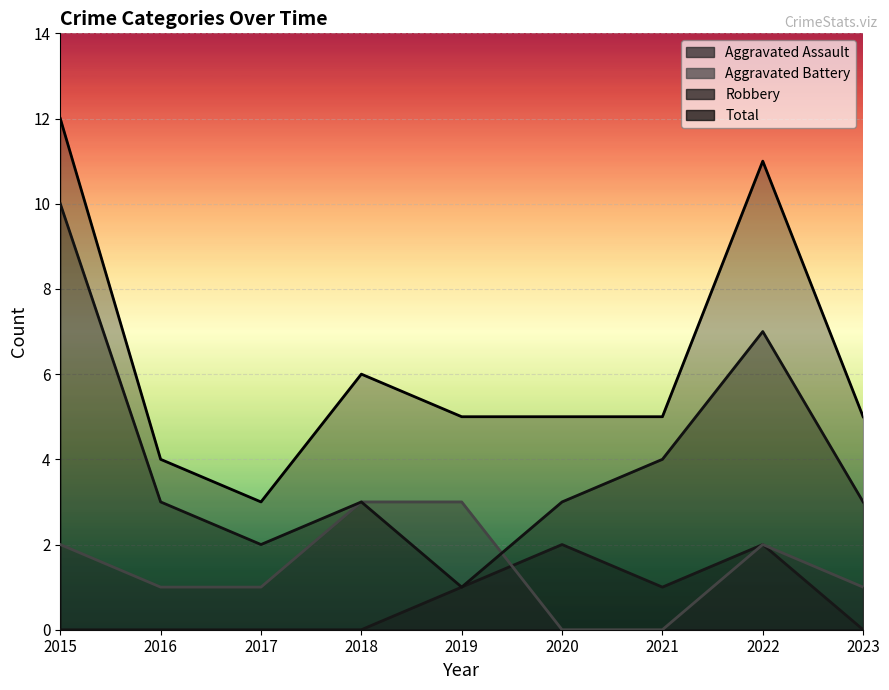

Reading left to right, extract all data points from this chart.

Aggravated Assault: 2015=0	2016=0	2017=0	2018=0	2019=1	2020=2	2021=1	2022=2	2023=0
Aggravated Battery: 2015=2	2016=1	2017=1	2018=3	2019=3	2020=0	2021=0	2022=2	2023=1
Robbery: 2015=10	2016=3	2017=2	2018=3	2019=1	2020=3	2021=4	2022=7	2023=3
Total: 2015=12	2016=4	2017=3	2018=6	2019=5	2020=5	2021=5	2022=11	2023=5